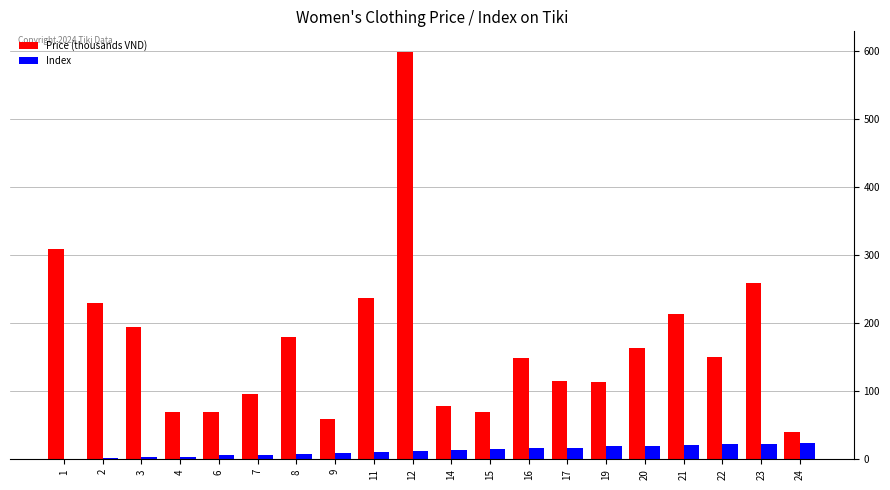

How many categories are shown in the chart?

20